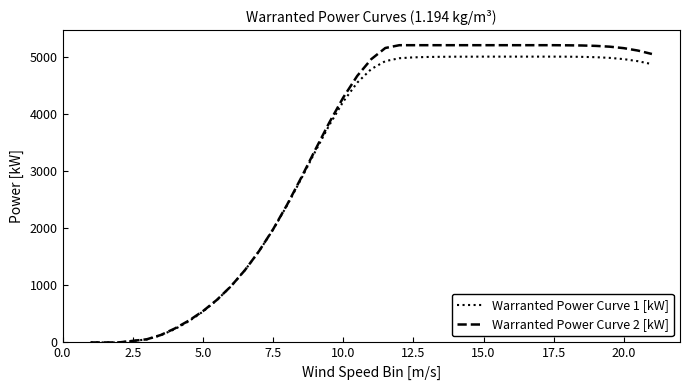

What is the maximum value shown in the chart?

5200